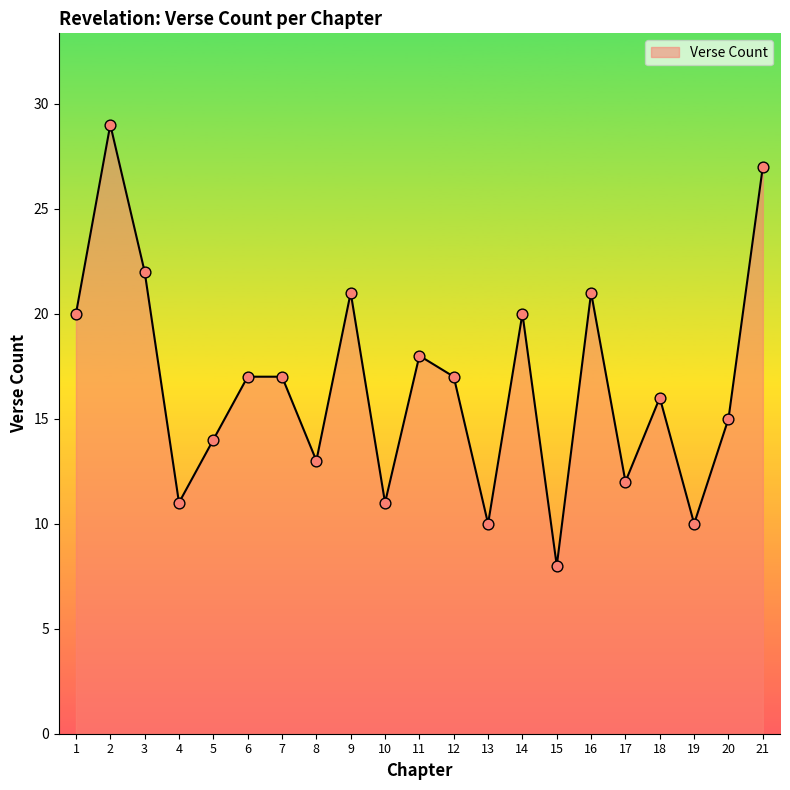

Between 16 and 14, which is larger?

16